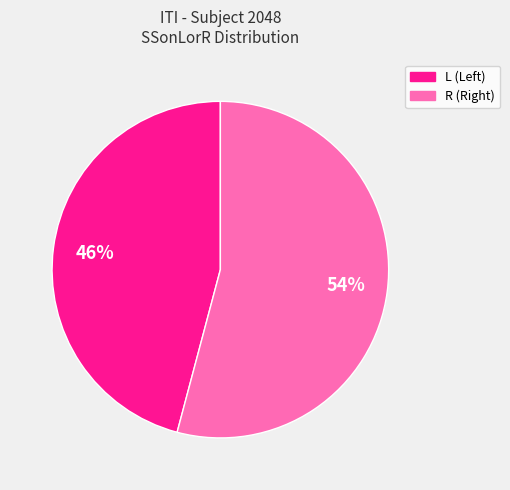

To the nearest percent, what is the average slice percentage?

50%